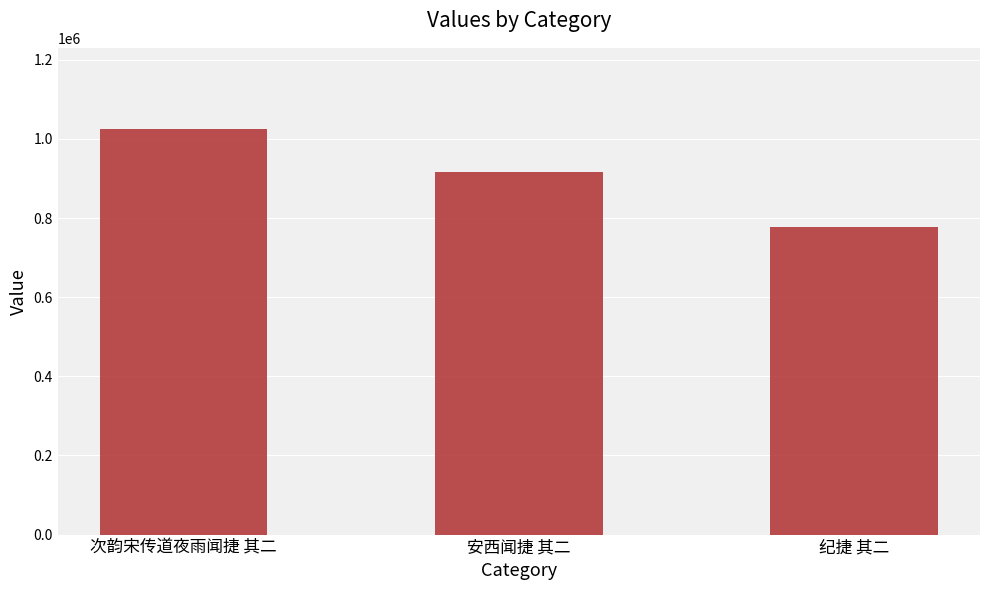

Reading left to right, what are all the values shown in this chart?

1025367	916793	777546